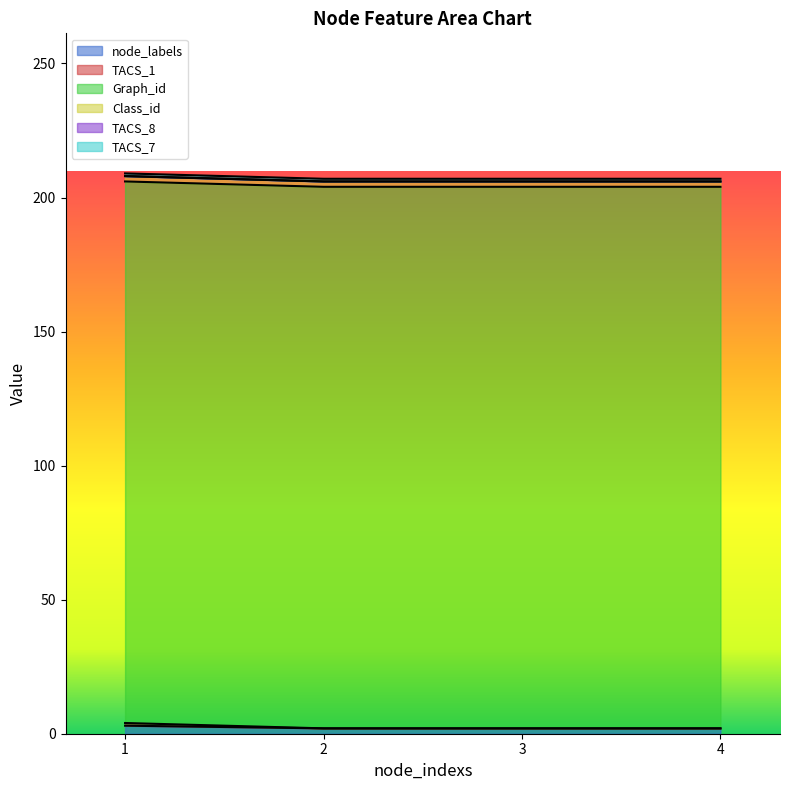

True or false: TACS_1 has a value of 0 at 2.

True